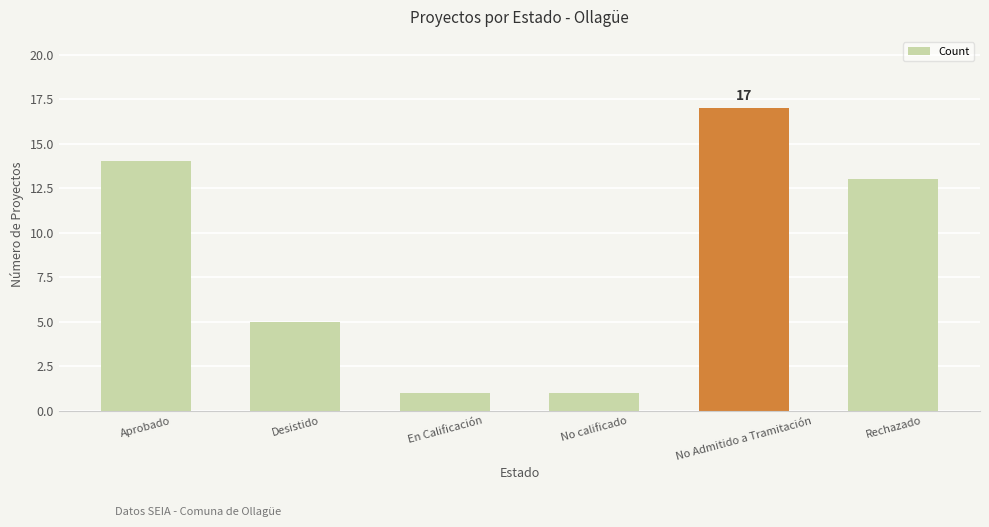

The value at Desistido is 5. True or false?

True